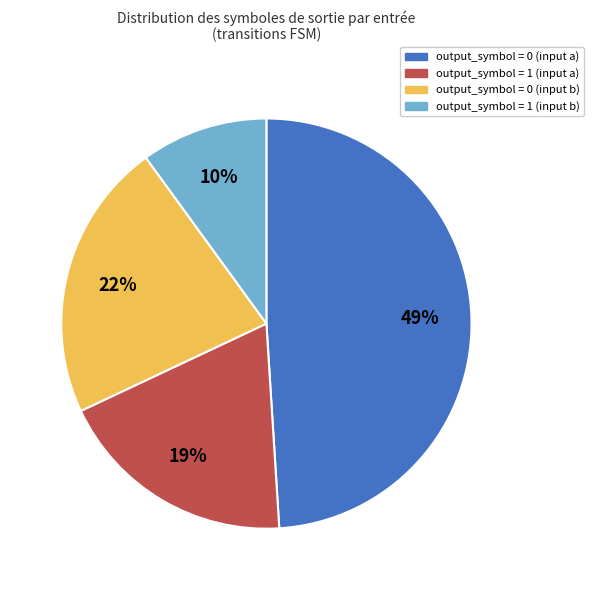

True or false: output_symbol = 0 (input a) accounts for 54% of the total.

False